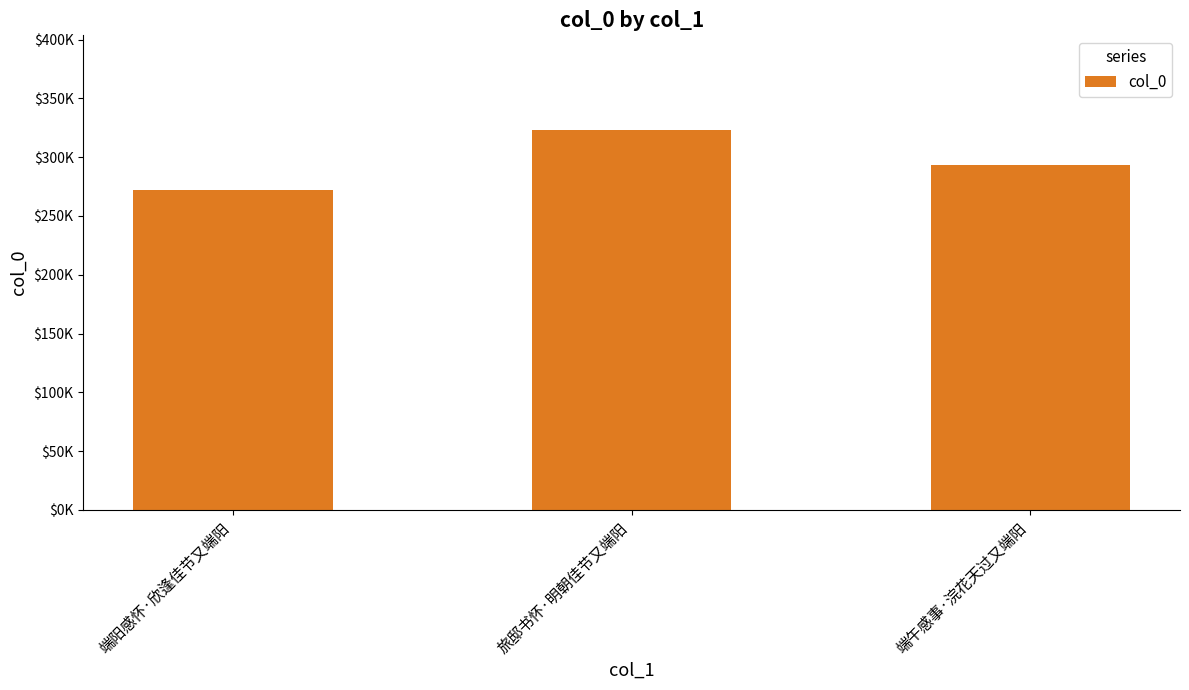

What is the average value?

295931